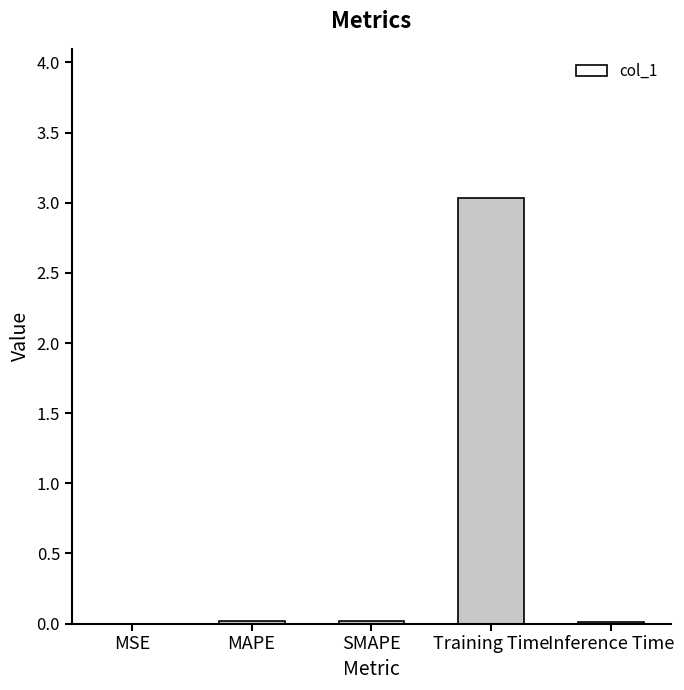

Which has a higher value, Training Time or SMAPE?

Training Time